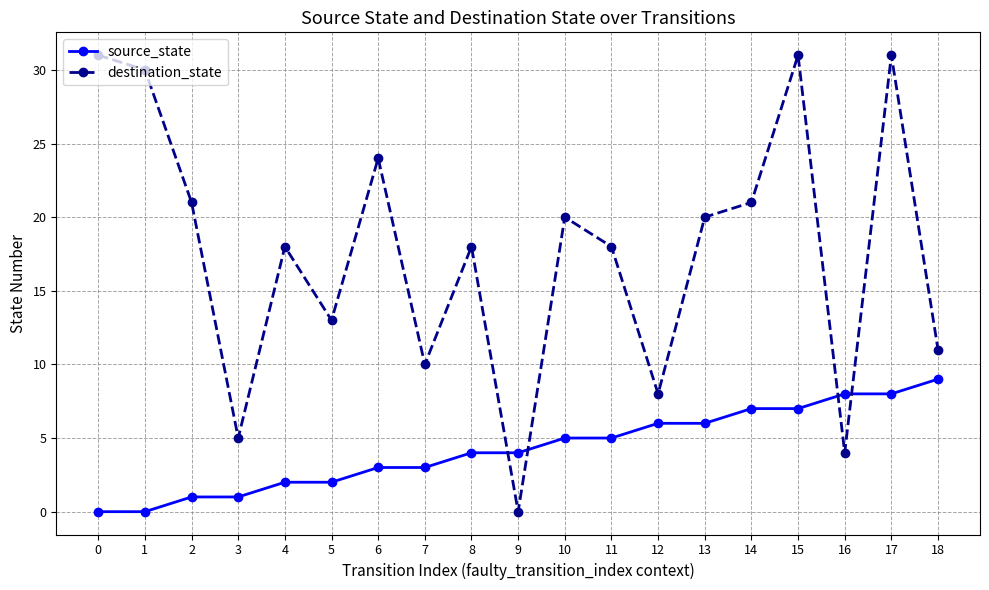

Between 4 and 7, which series saw the biggest shift?

destination_state